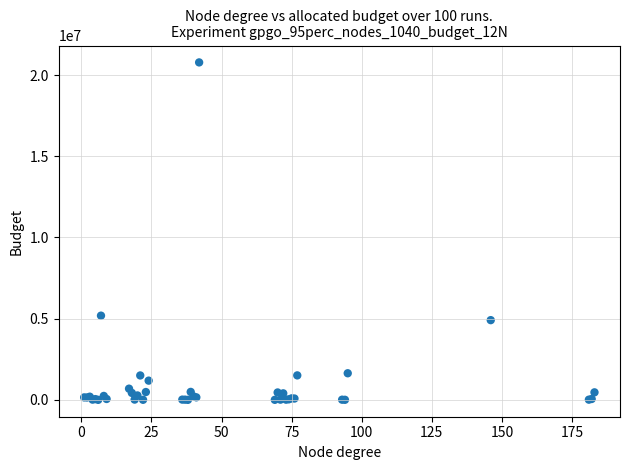

What Y value in the scatter plot is closest to 10389294?

5185620